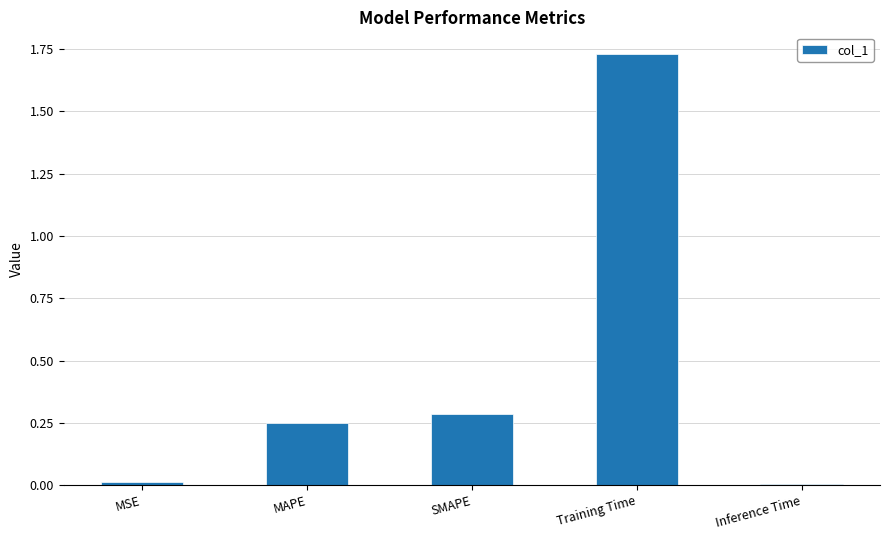

Count the number of categories in the chart.

5